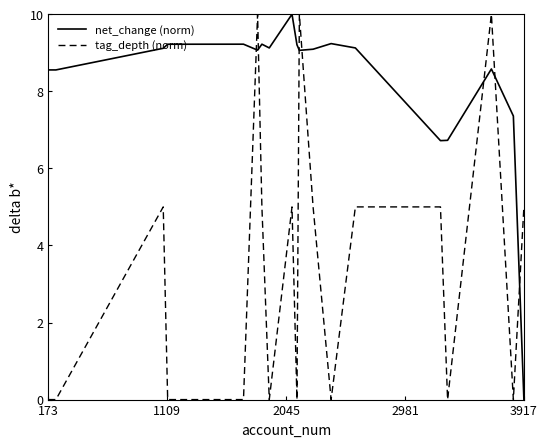

How many times do tag_depth (norm) and net_change (norm) cross each other?

7